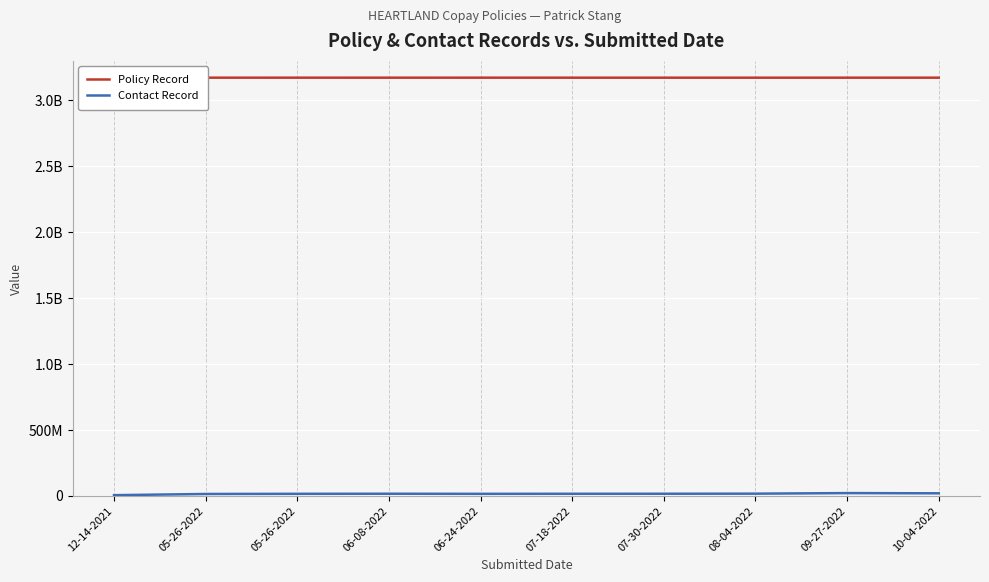

Reading left to right, what are all the values shown in this chart?

Policy Record: 12-14-2021=3172736648	05-26-2022=3172685903	05-26-2022=3172782676	06-08-2022=3172637202	06-24-2022=3172767250	07-18-2022=3172614276	07-30-2022=3172614277	08-04-2022=3172599396	09-27-2022=3172652107	10-04-2022=3172697616
Contact Record: 12-14-2021=6258701	05-26-2022=15318951	05-26-2022=16509801	06-08-2022=17162701	06-24-2022=16356651	07-18-2022=16818251	07-30-2022=17039301	08-04-2022=17688401	09-27-2022=21998101	10-04-2022=20376151